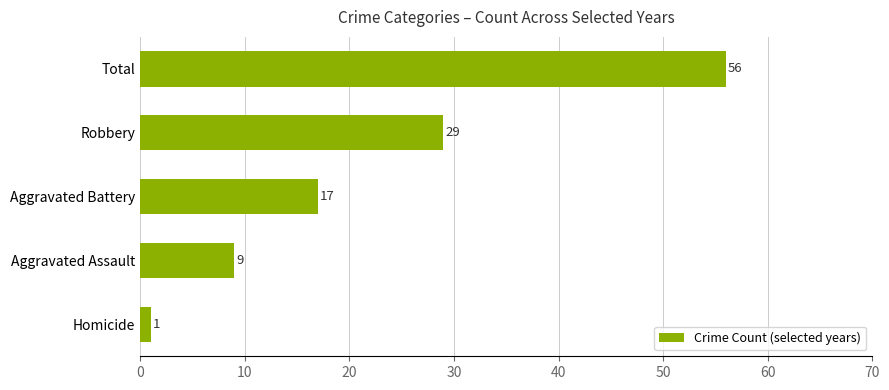

Count the values in the range 9 to 29.

3